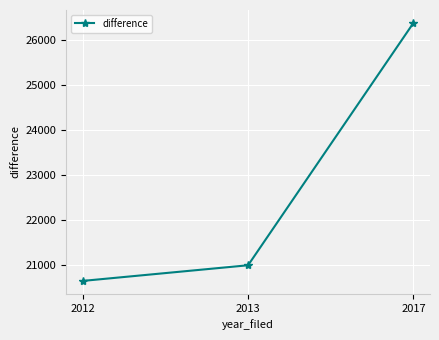

What is the sum of all values?

68018.5